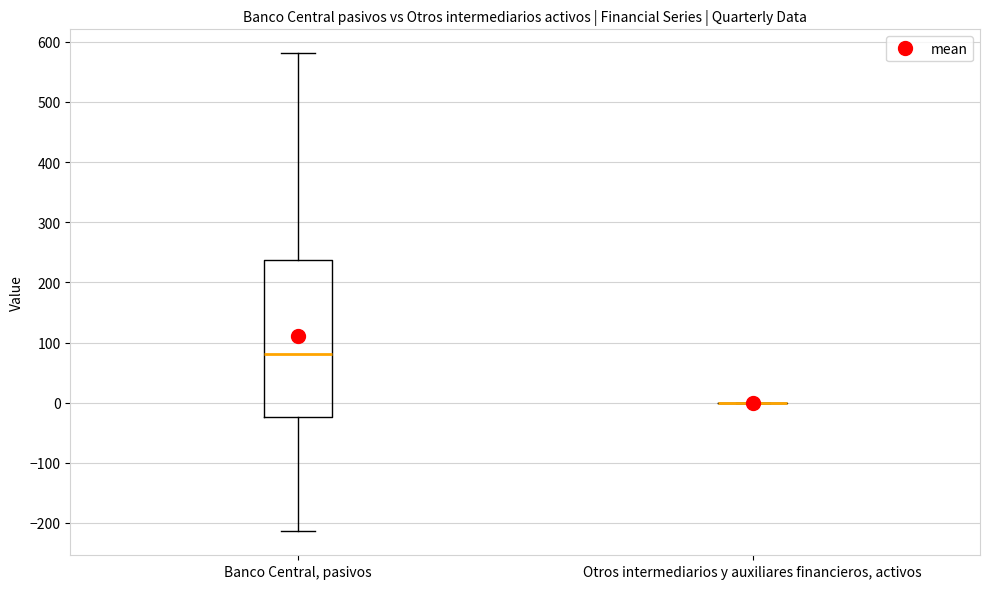

Reading left to right, transcribe this box plot: for each box, give where its median line is, the range the box spans, and where its two whiskers end, as read against the y-axis. The values are not printed on the chart, so give them approximately, as read against the axis.

Banco Central, pasivos: median 80, box -20 to 240, whiskers -210 to 580
Otros intermediarios y auxiliares financieros, activos: box collapsed to a line at 0, whiskers 0 to 0